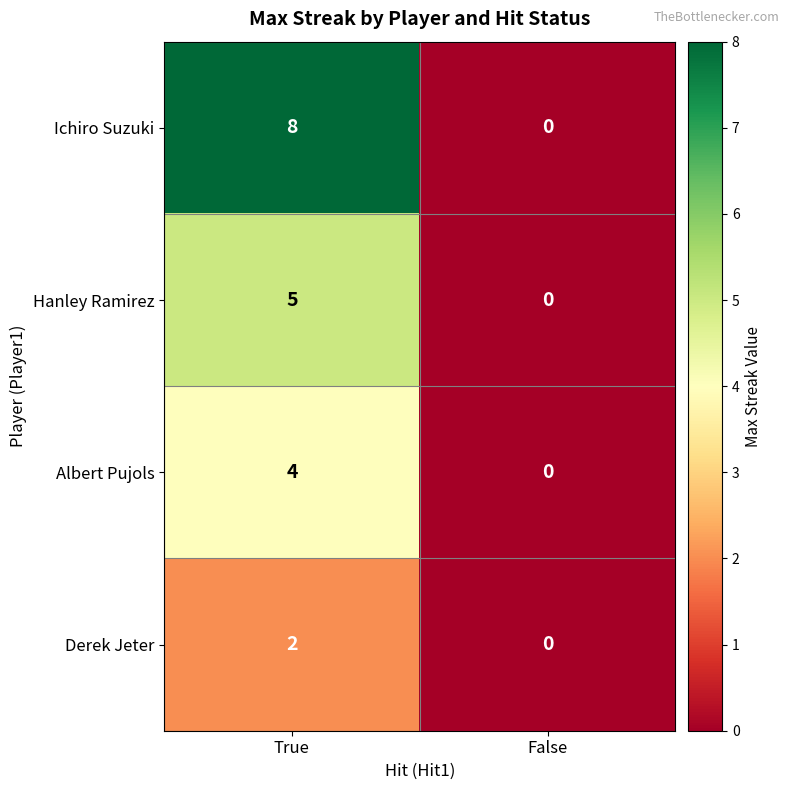

Is it true that Albert Pujols equals 6 at True?

False